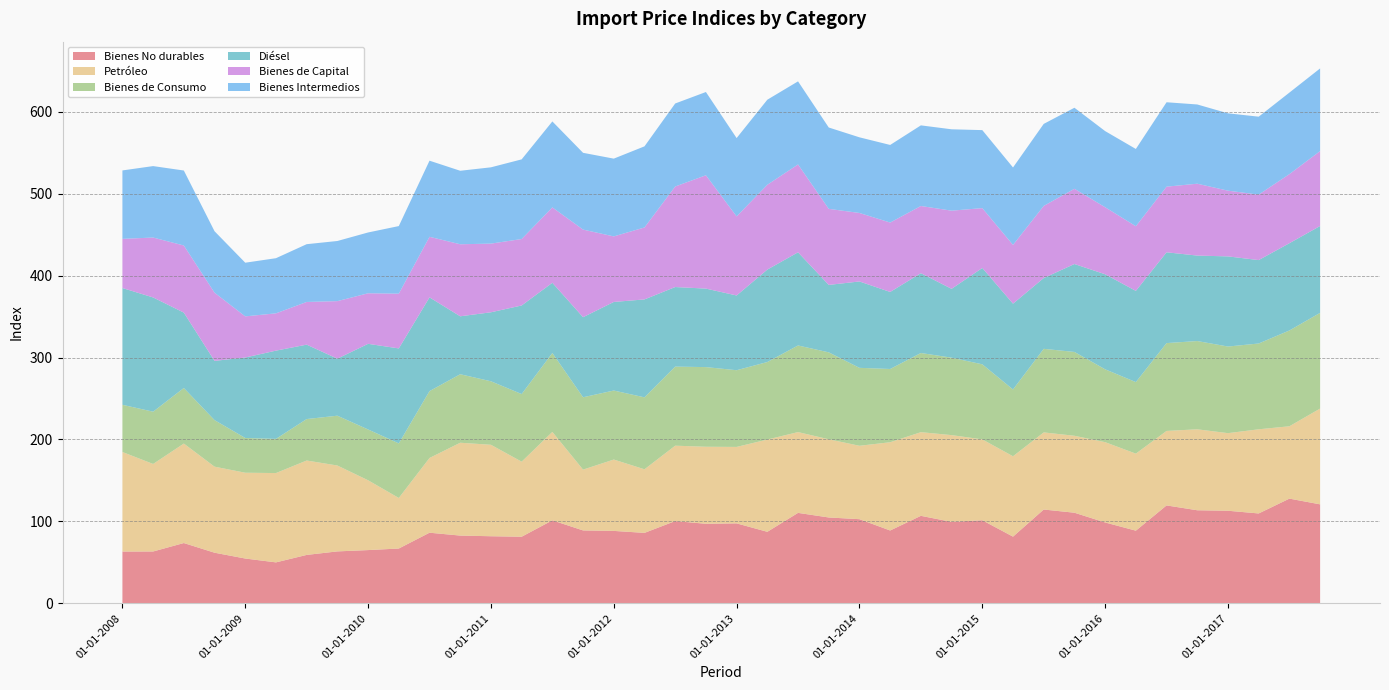

Reading left to right, extract all data points from this chart.

Bienes No durables: 01-01-2008=63.2	01-04-2008=63.3	01-07-2008=73.6	01-10-2008=61.8	01-01-2009=54.7	01-04-2009=50.0	01-07-2009=59.1	01-10-2009=63.4	01-01-2010=65.0	01-04-2010=66.9	01-07-2010=86.2	01-10-2010=82.7	01-01-2011=81.9	01-04-2011=81.3	01-07-2011=101.3	01-10-2011=89.0	01-01-2012=88.4	01-04-2012=86.0	01-07-2012=100.4	01-10-2012=97.1	01-01-2013=97.6	01-04-2013=87.3	01-07-2013=110.4	01-10-2013=104.8	01-01-2014=102.7	01-04-2014=88.9	01-07-2014=106.8	01-10-2014=99.4	01-01-2015=101.4	01-04-2015=81.4	01-07-2015=114.5	01-10-2015=110.6	01-01-2016=98.7	01-04-2016=88.7	01-07-2016=119.5	01-10-2016=113.6	01-01-2017=113.0	01-04-2017=109.7	01-07-2017=127.8	01-10-2017=120.8
Petróleo: 01-01-2008=121.5	01-04-2008=106.8	01-07-2008=121.4	01-10-2008=105.0	01-01-2009=104.7	01-04-2009=109.0	01-07-2009=115.2	01-10-2009=104.8	01-01-2010=85.2	01-04-2010=61.7	01-07-2010=91.2	01-10-2010=113.3	01-01-2011=111.6	01-04-2011=91.6	01-07-2011=107.9	01-10-2011=74.2	01-01-2012=87.1	01-04-2012=77.6	01-07-2012=92.0	01-10-2012=94.0	01-01-2013=93.3	01-04-2013=112.6	01-07-2013=98.6	01-10-2013=95.4	01-01-2014=89.6	01-04-2014=107.7	01-07-2014=102.1	01-10-2014=105.9	01-01-2015=98.7	01-04-2015=98.1	01-07-2015=94.1	01-10-2015=93.9	01-01-2016=98.0	01-04-2016=94.0	01-07-2016=90.9	01-10-2016=98.8	01-01-2017=94.7	01-04-2017=102.7	01-07-2017=88.3	01-10-2017=116.9
Bienes de Consumo: 01-01-2008=57.6	01-04-2008=63.8	01-07-2008=67.8	01-10-2008=56.8	01-01-2009=42.4	01-04-2009=41.7	01-07-2009=50.6	01-10-2009=60.8	01-01-2010=62.0	01-04-2010=66.6	01-07-2010=81.6	01-10-2010=83.6	01-01-2011=77.5	01-04-2011=82.5	01-07-2011=96.3	01-10-2011=88.3	01-01-2012=84.2	01-04-2012=87.8	01-07-2012=96.5	01-10-2012=97.2	01-01-2013=93.6	01-04-2013=94.6	01-07-2013=105.7	01-10-2013=106.1	01-01-2014=95.1	01-04-2014=89.4	01-07-2014=96.6	01-10-2014=94.5	01-01-2015=91.6	01-04-2015=81.5	01-07-2015=102.0	01-10-2015=102.3	01-01-2016=88.9	01-04-2016=87.3	01-07-2016=107.2	01-10-2016=107.7	01-01-2017=105.7	01-04-2017=104.7	01-07-2017=116.9	01-10-2017=116.8
Diésel: 01-01-2008=142.5	01-04-2008=139.4	01-07-2008=92.0	01-10-2008=72.3	01-01-2009=98.2	01-04-2009=107.7	01-07-2009=90.8	01-10-2009=69.6	01-01-2010=104.5	01-04-2010=115.9	01-07-2010=114.4	01-10-2010=70.7	01-01-2011=84.2	01-04-2011=108.1	01-07-2011=85.7	01-10-2011=97.7	01-01-2012=108.1	01-04-2012=119.5	01-07-2012=97.1	01-10-2012=95.8	01-01-2013=91.2	01-04-2013=112.8	01-07-2013=113.7	01-10-2013=82.3	01-01-2014=105.4	01-04-2014=94.0	01-07-2014=97.4	01-10-2014=84.0	01-01-2015=117.6	01-04-2015=104.7	01-07-2015=86.4	01-10-2015=107.3	01-01-2016=116.0	01-04-2016=111.3	01-07-2016=110.8	01-10-2016=104.3	01-01-2017=110.0	01-04-2017=101.8	01-07-2017=106.5	01-10-2017=106.0
Bienes de Capital: 01-01-2008=60.0	01-04-2008=73.1	01-07-2008=81.9	01-10-2008=83.2	01-01-2009=50.2	01-04-2009=45.5	01-07-2009=52.1	01-10-2009=70.2	01-01-2010=61.7	01-04-2010=66.8	01-07-2010=73.9	01-10-2010=87.9	01-01-2011=83.8	01-04-2011=81.1	01-07-2011=92.0	01-10-2011=106.9	01-01-2012=80.0	01-04-2012=87.8	01-07-2012=122.7	01-10-2012=138.3	01-01-2013=96.5	01-04-2013=103.5	01-07-2013=107.2	01-10-2013=92.8	01-01-2014=83.6	01-04-2014=84.7	01-07-2014=82.0	01-10-2014=95.4	01-01-2015=73.0	01-04-2015=71.7	01-07-2015=88.0	01-10-2015=91.8	01-01-2016=81.8	01-04-2016=78.9	01-07-2016=80.1	01-10-2016=87.7	01-01-2017=80.2	01-04-2017=79.9	01-07-2017=84.3	01-10-2017=91.4
Bienes Intermedios: 01-01-2008=83.5	01-04-2008=87.2	01-07-2008=91.5	01-10-2008=75.0	01-01-2009=65.5	01-04-2009=67.3	01-07-2009=70.5	01-10-2009=73.4	01-01-2010=74.2	01-04-2010=82.5	01-07-2010=92.9	01-10-2010=89.7	01-01-2011=93.1	01-04-2011=97.2	01-07-2011=104.9	01-10-2011=93.7	01-01-2012=94.9	01-04-2012=99.0	01-07-2012=101.3	01-10-2012=101.6	01-01-2013=95.6	01-04-2013=103.8	01-07-2013=101.4	01-10-2013=99.3	01-01-2014=92.3	01-04-2014=94.7	01-07-2014=98.4	01-10-2014=99.3	01-01-2015=95.2	01-04-2015=94.5	01-07-2015=100.1	01-10-2015=98.9	01-01-2016=92.9	01-04-2016=94.3	01-07-2016=103.0	01-10-2016=96.7	01-01-2017=94.4	01-04-2017=95.1	01-07-2017=99.5	01-10-2017=100.9